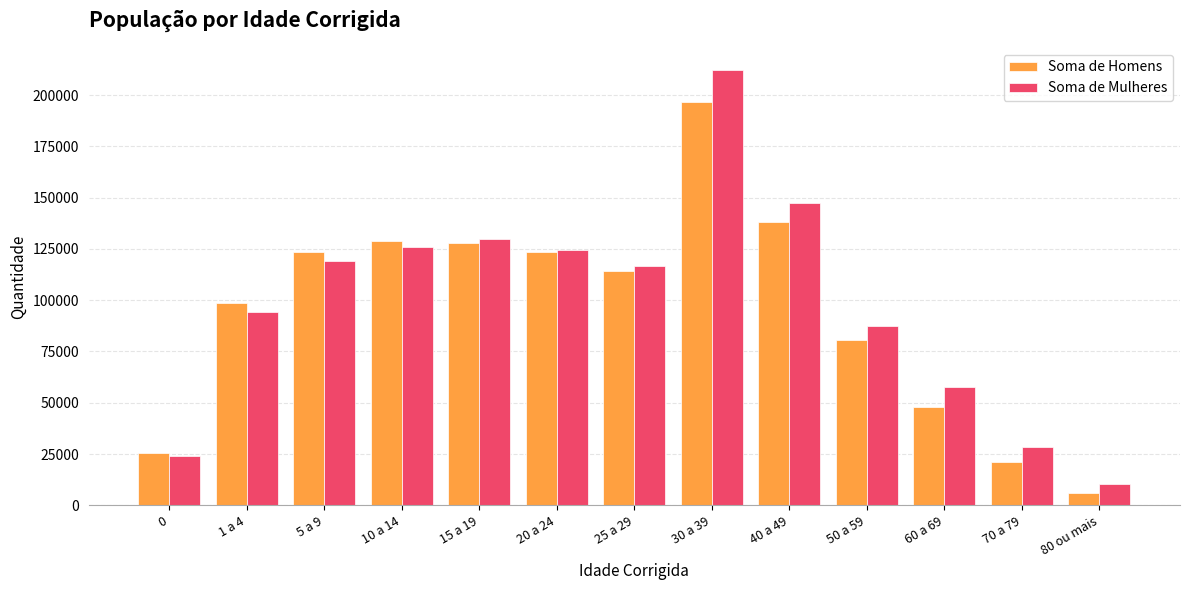

List the series in order of their peak value, highest first.

Soma de Mulheres, Soma de Homens